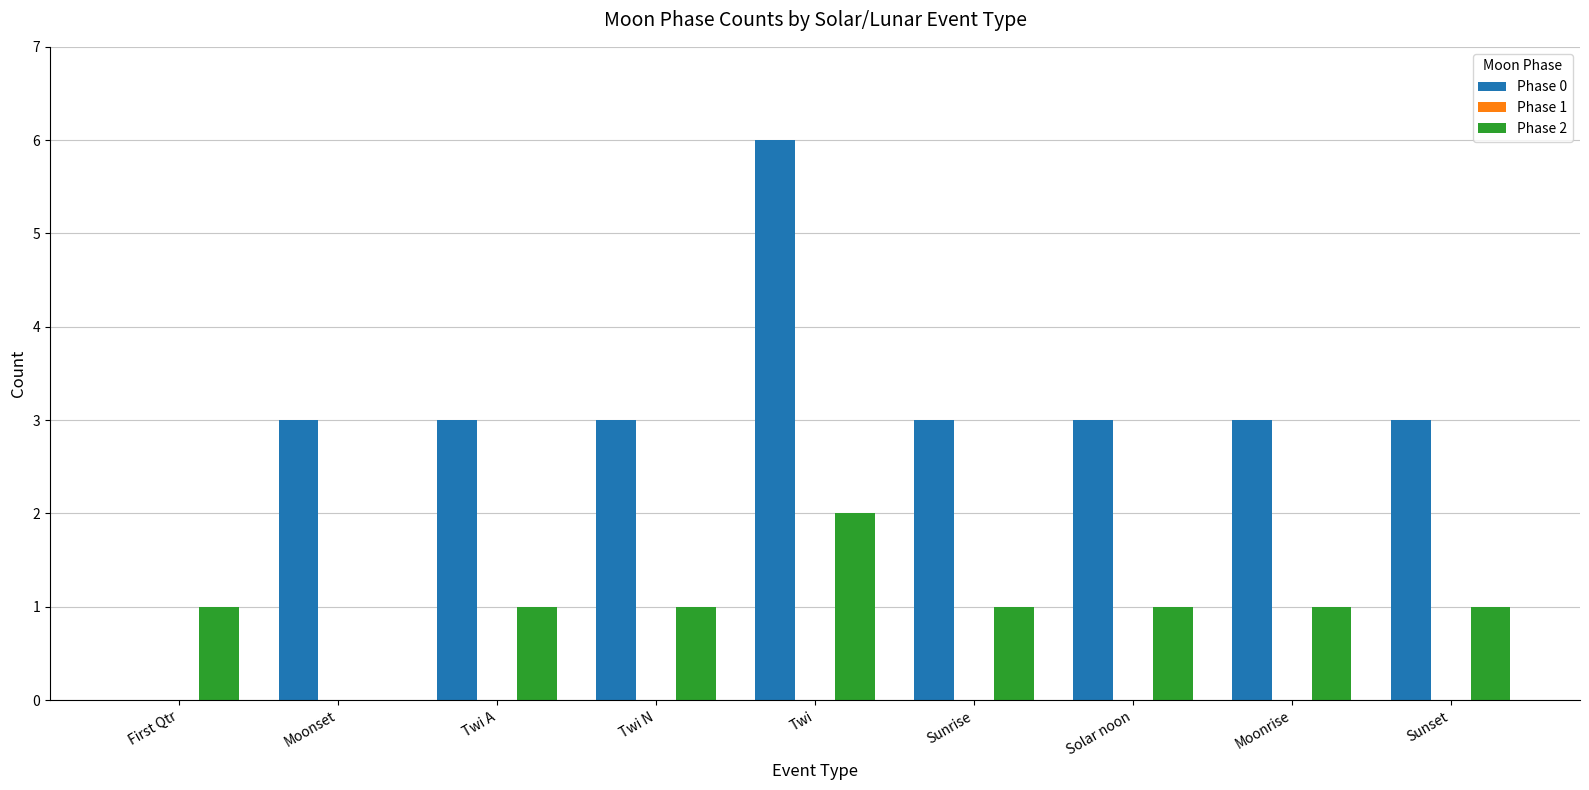

Read the Phase 0 value at Sunset.

3